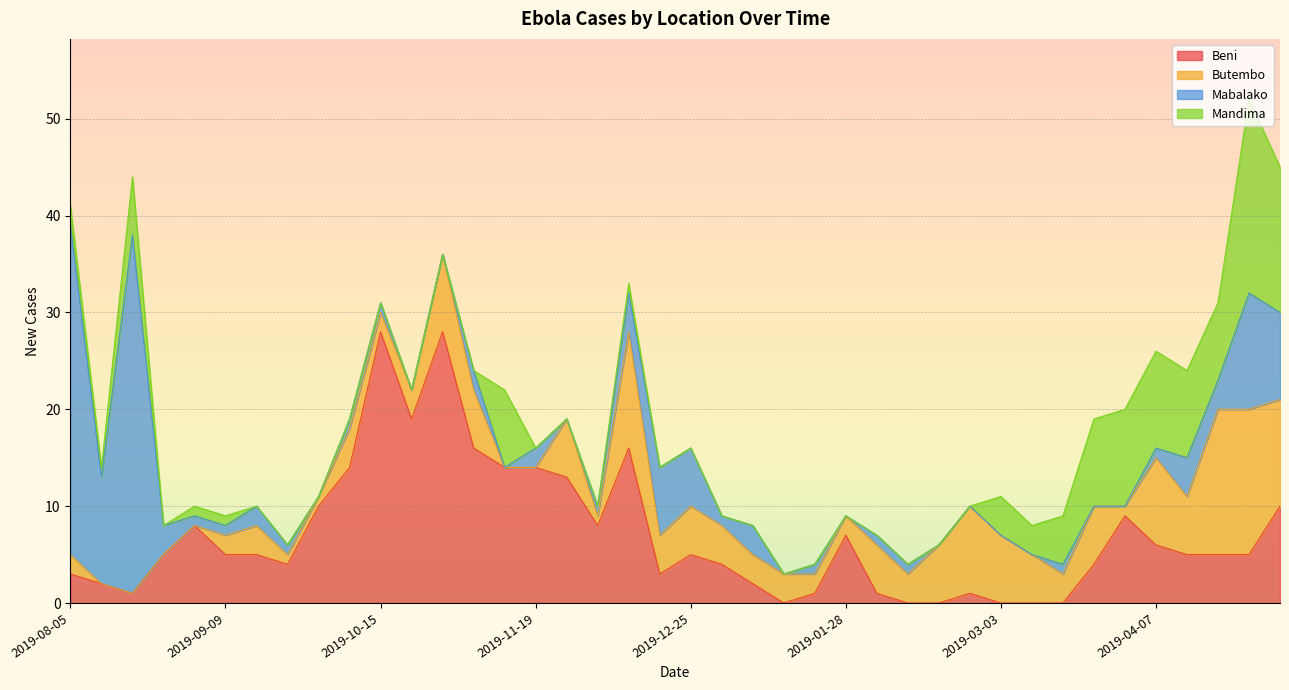

What is the label of the 28th point from the right?

2019-10-28